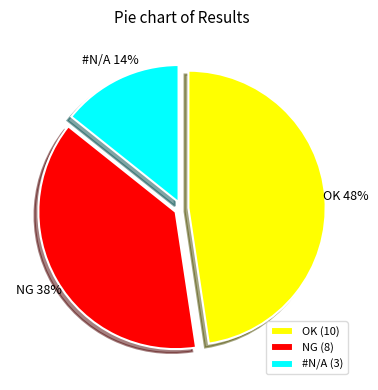

Approximately how many times larger is the value at NG compared to OK?

0.8